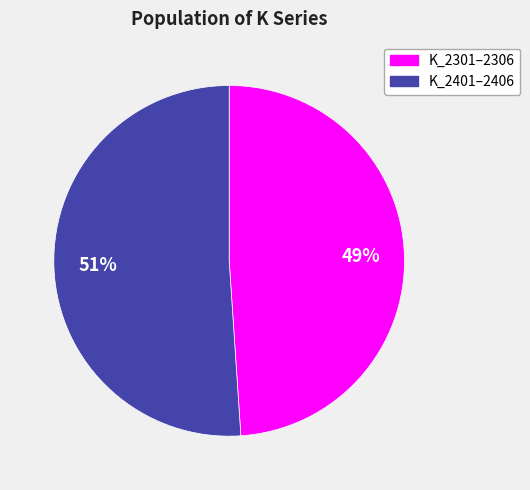

How many segments does this pie chart have?

2